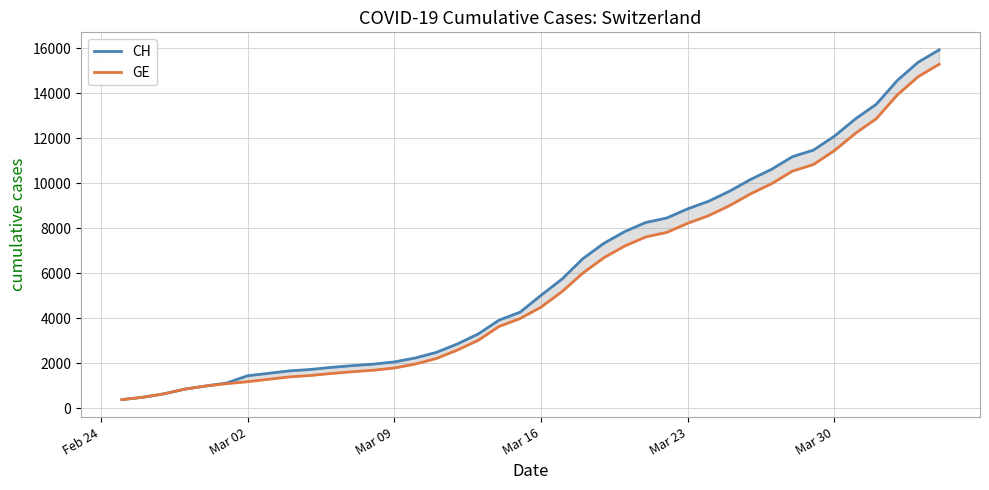

At how many categories does at least one series exceed 15613?

1